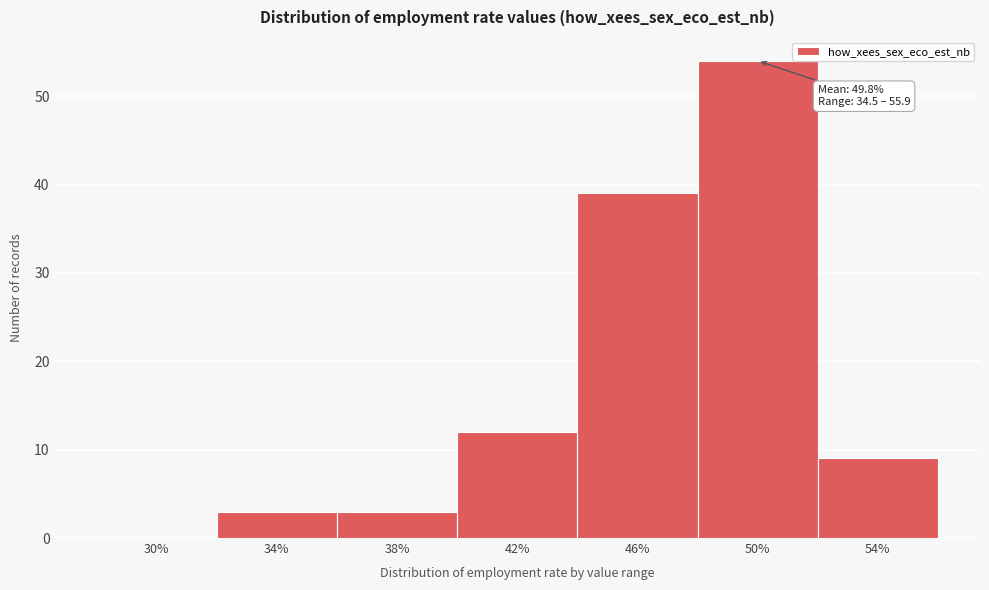

Reading left to right, transcribe all the data shown in this chart.

30%=0	34%=3	38%=3	42%=12	46%=39	50%=54	54%=9